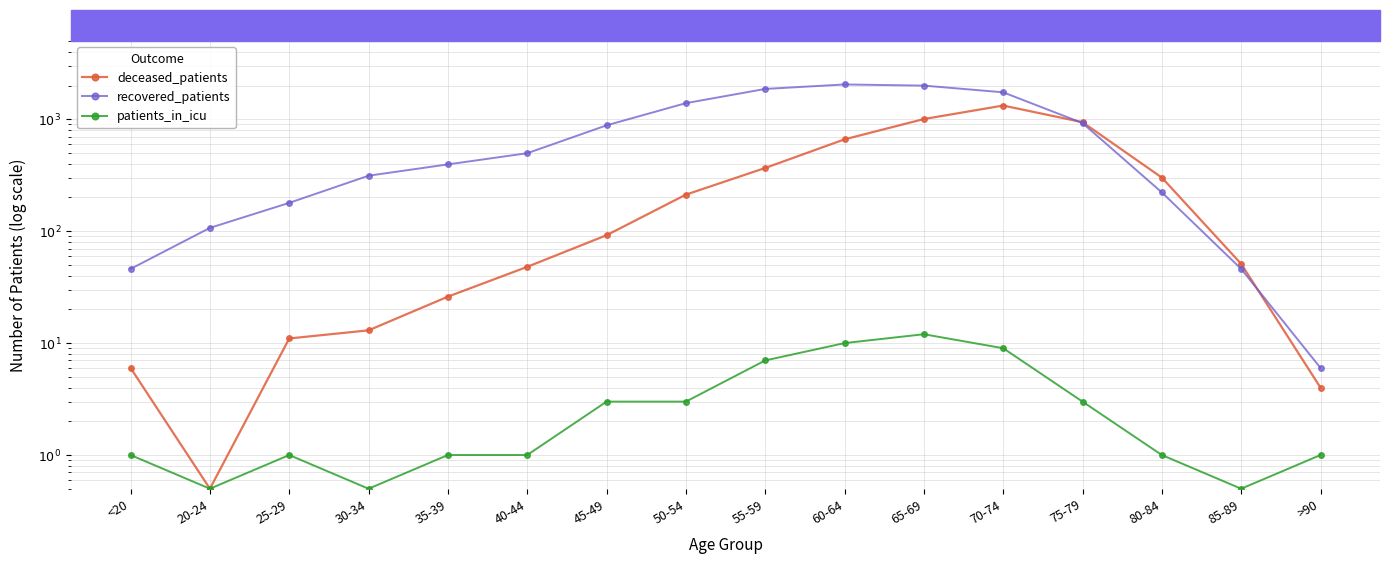

At 70-74, list the series in order from smallest to largest.

patients_in_icu, deceased_patients, recovered_patients